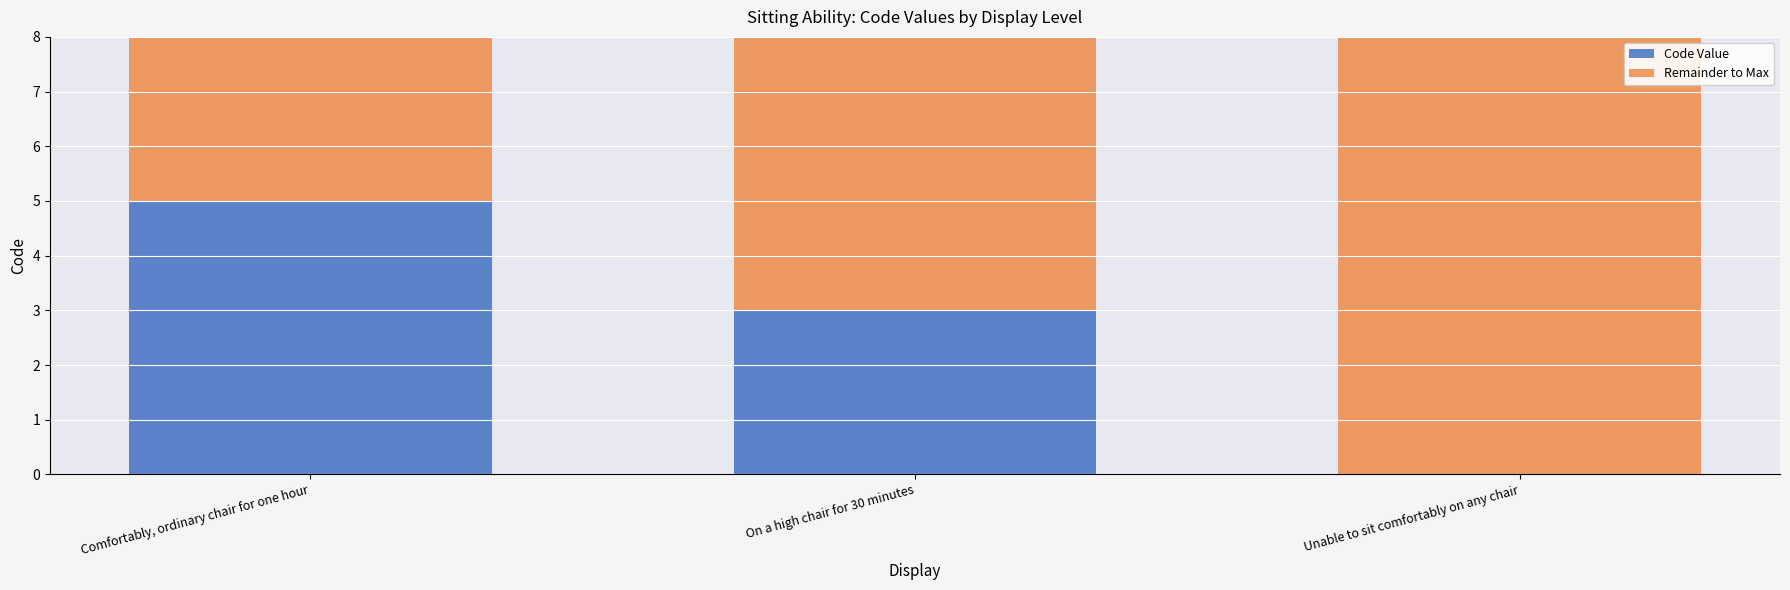

Where is Code Value nearest to the value 2?

On a high chair for 30 minutes